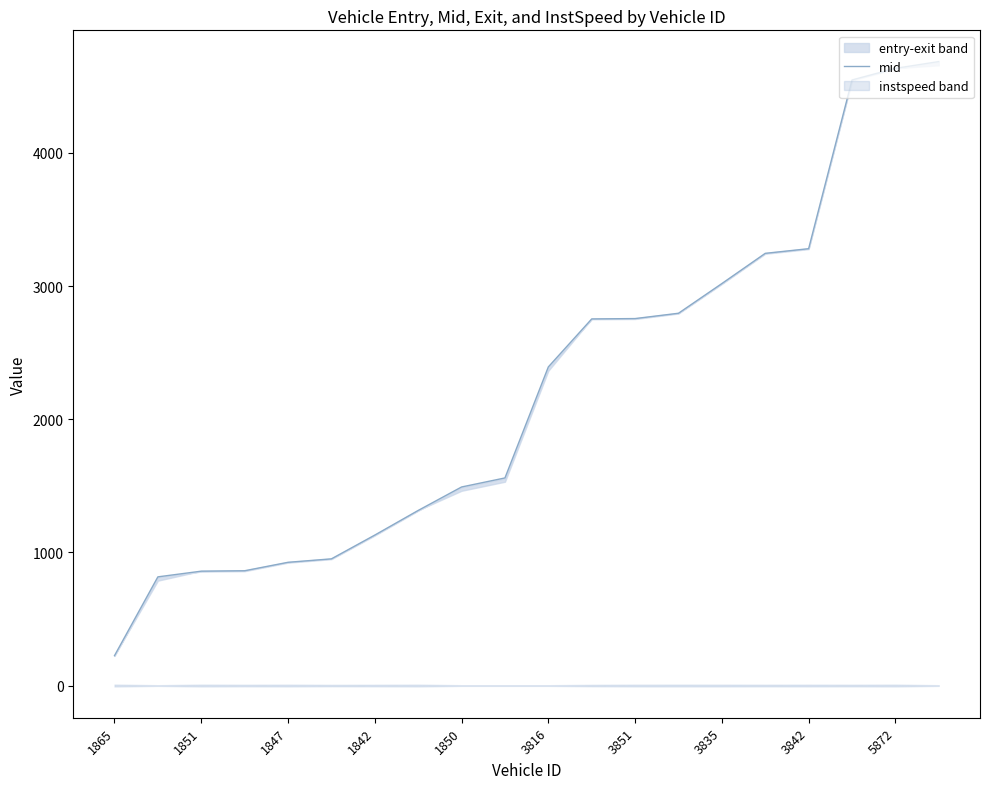

What is the value of the 11th point from the left?

2393.0